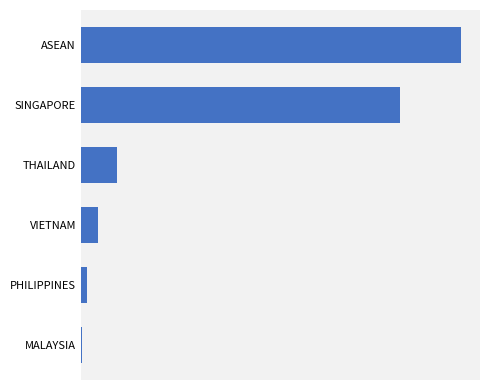

Are the bars horizontal?

Yes